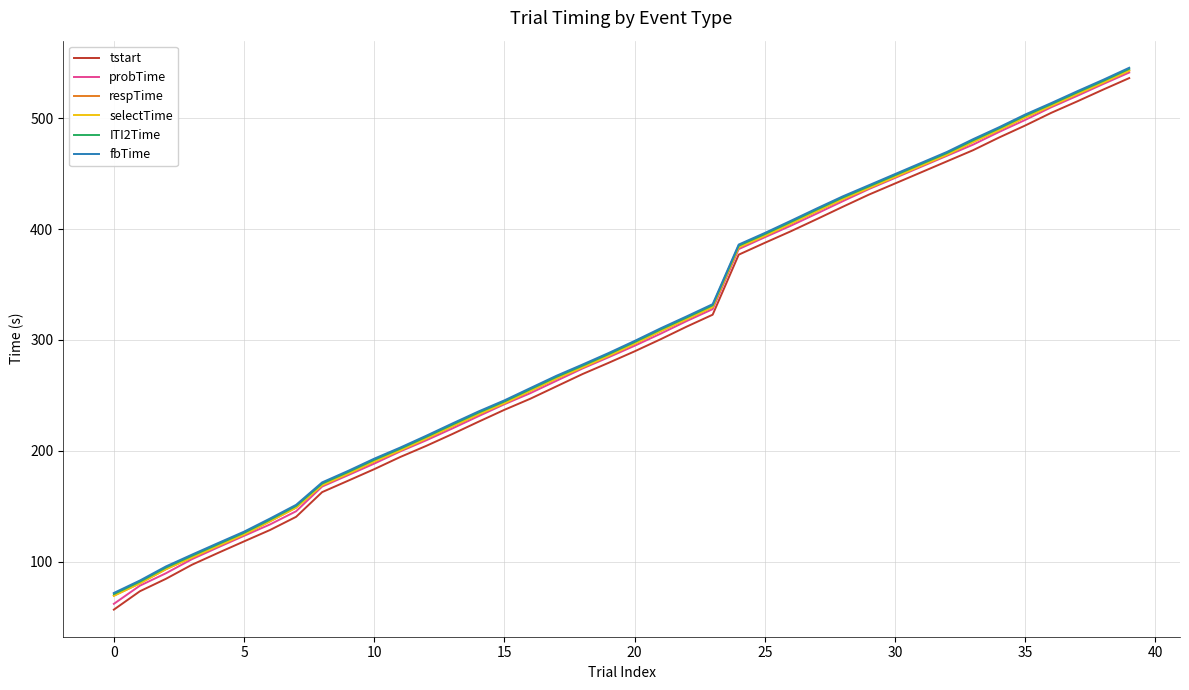

What is the highest value of the ITI2Time series?

544.4